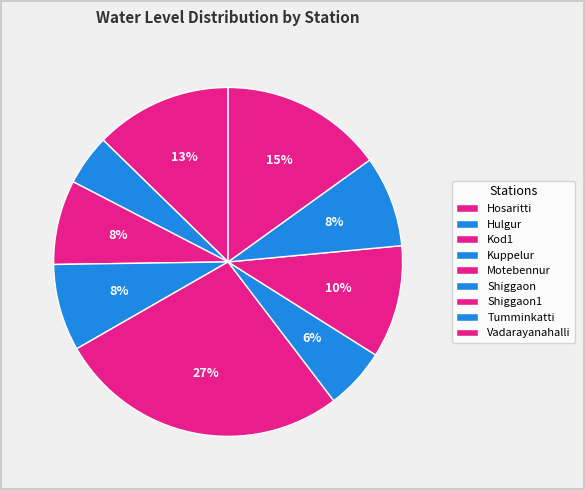

To the nearest percent, what is the difference between the Kod1 and Motebennur slice percentages?

19%